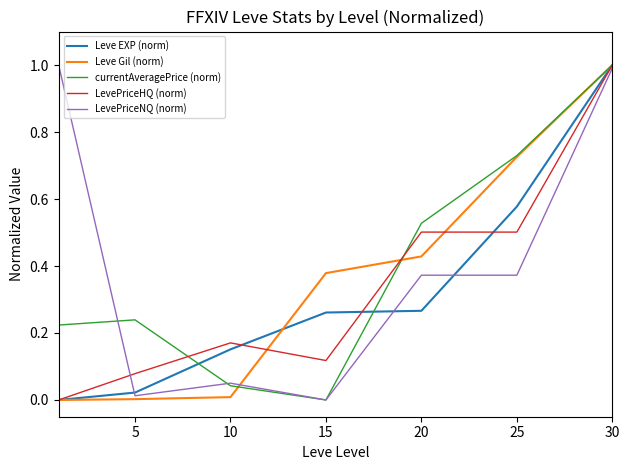

What is the maximum value shown in the chart?

1.0